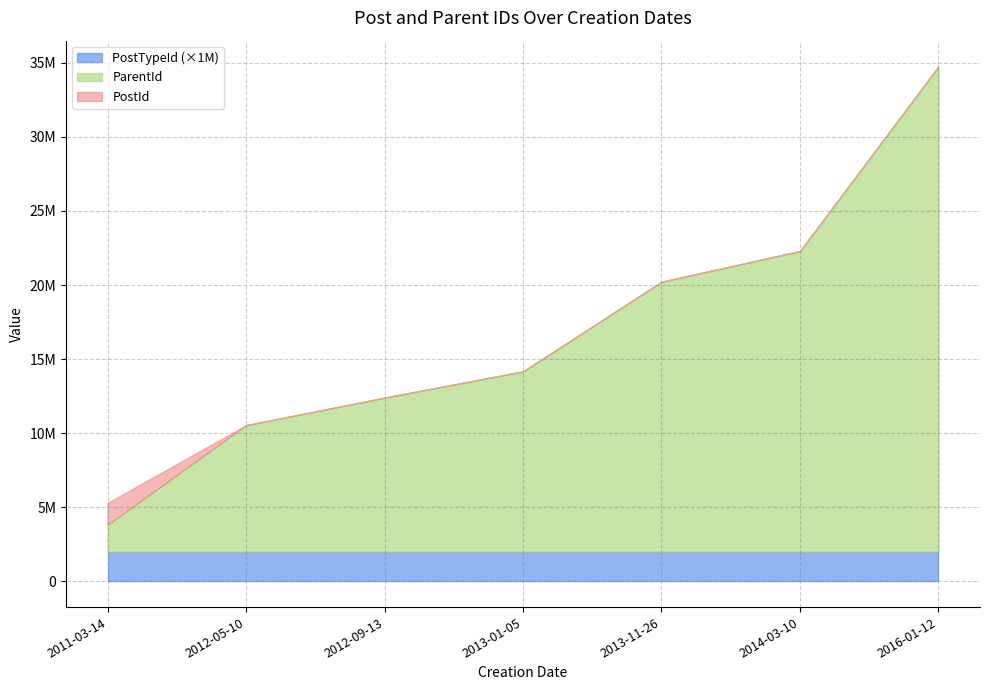

At 2011-03-14, list the series in order from smallest to largest.

PostTypeId, ParentId, PostId